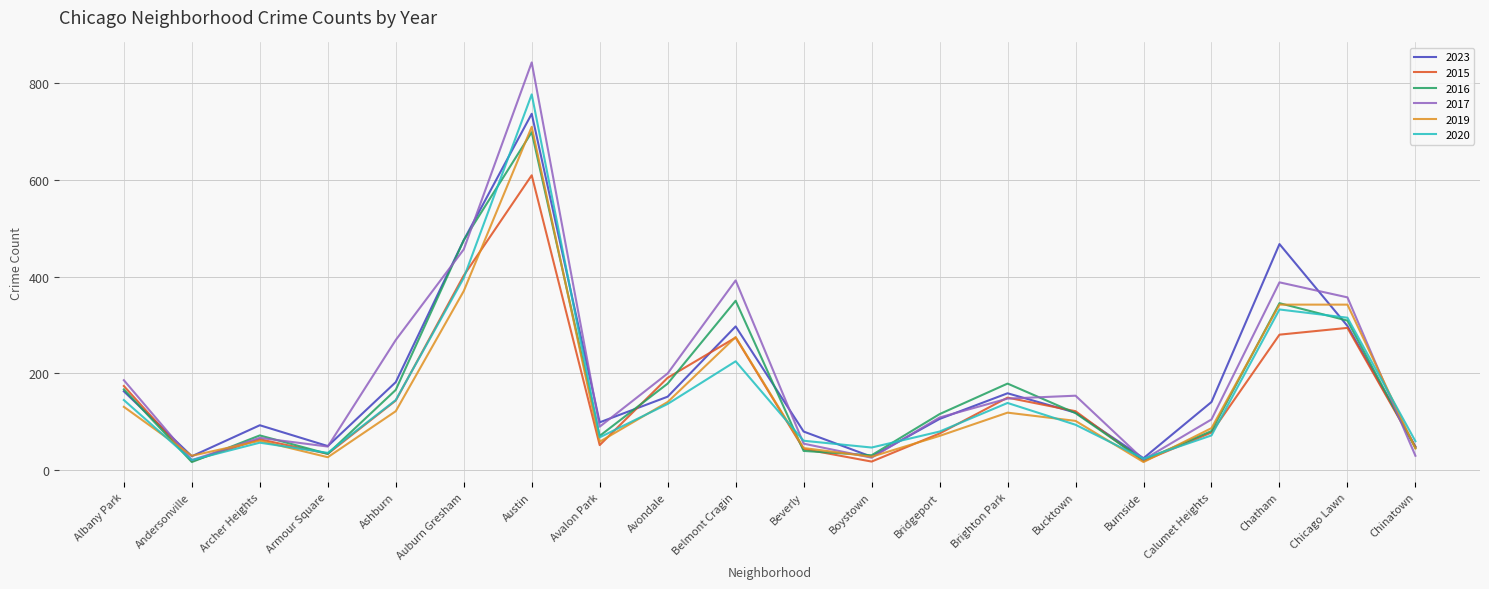

What is the difference between the maximum and minimum values in the 2023 series?

711